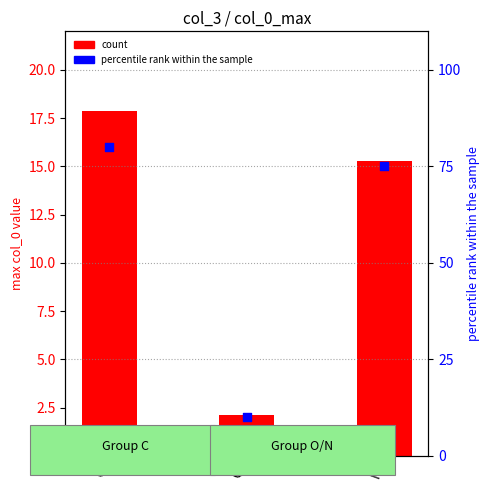

At how many categories does at least one series exceed 32?

2